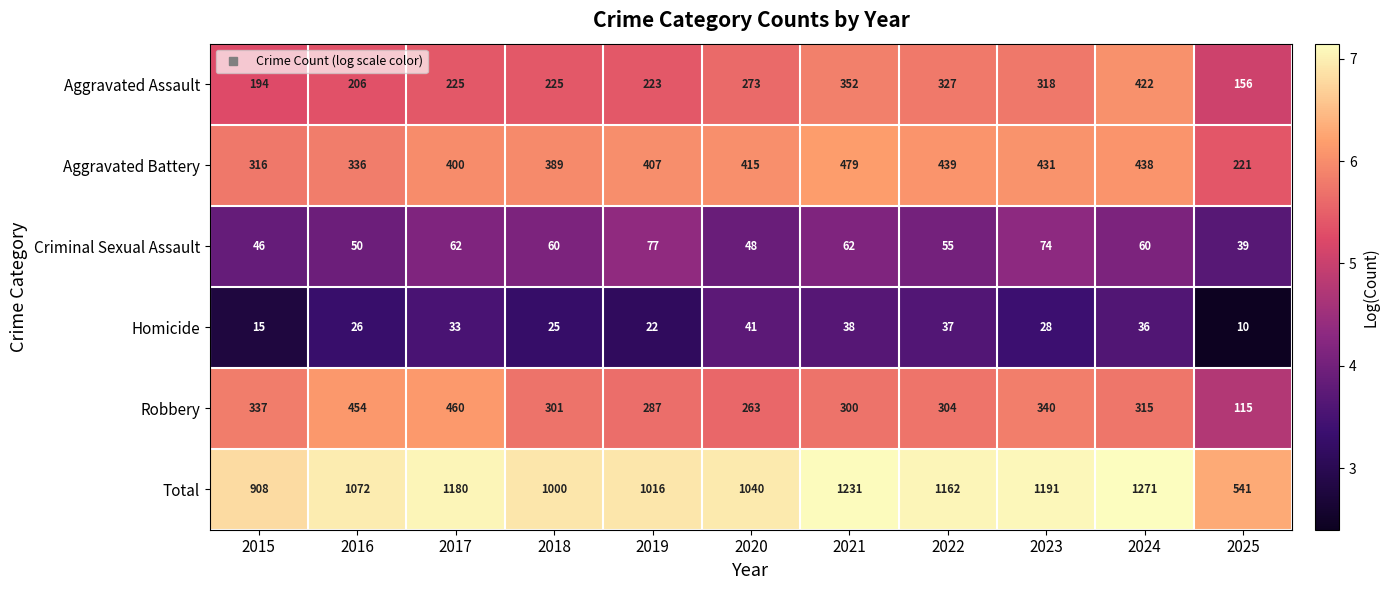

What is the maximum value for Robbery?

460